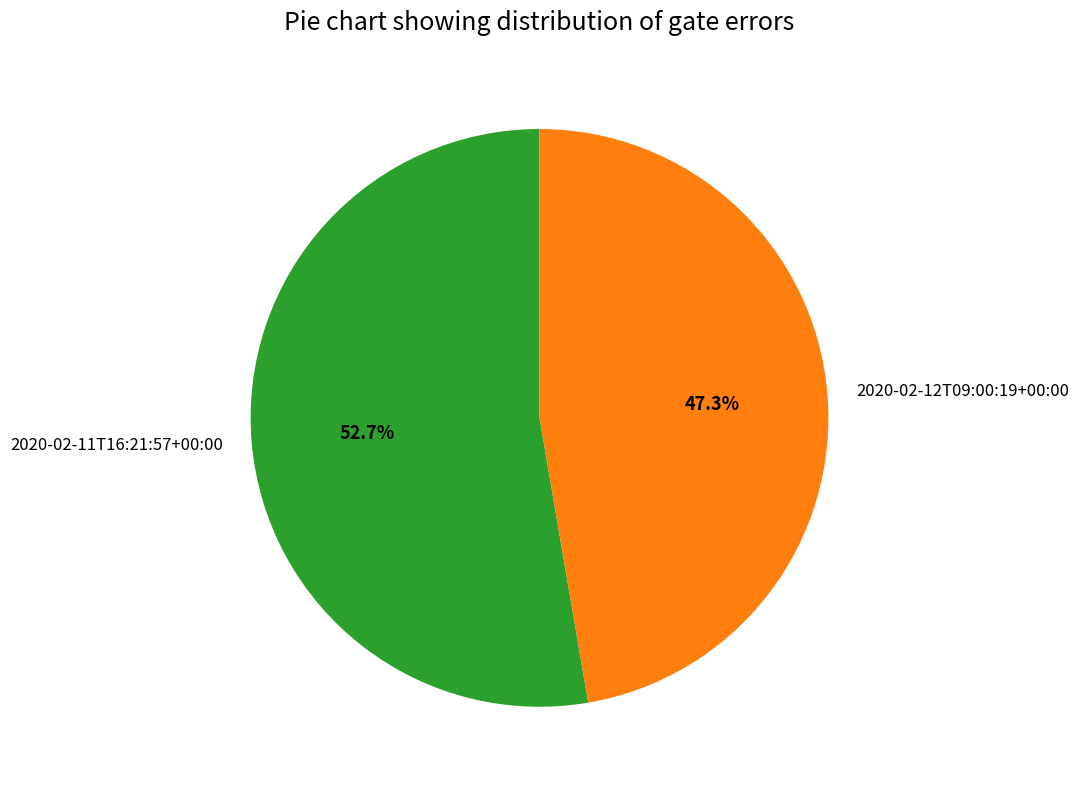

Which slice is the largest?

2020-02-11T16:21:57+00:00